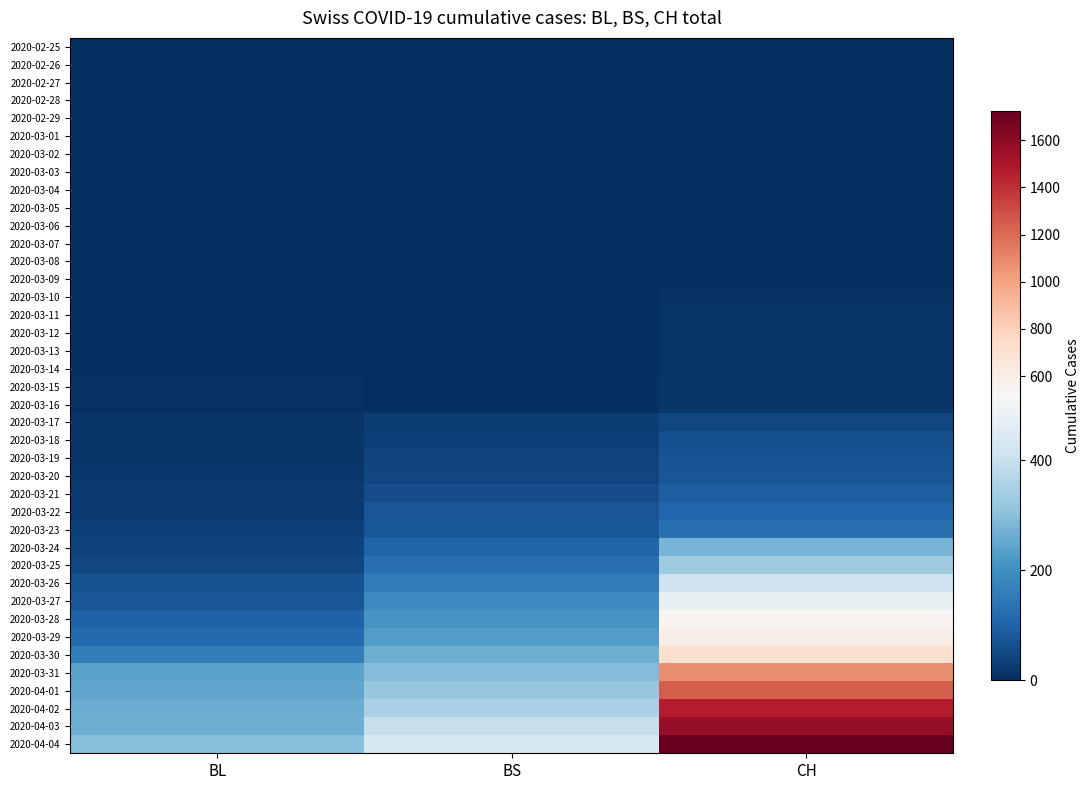

Which series changed the most between BL and BS?

2020-04-04